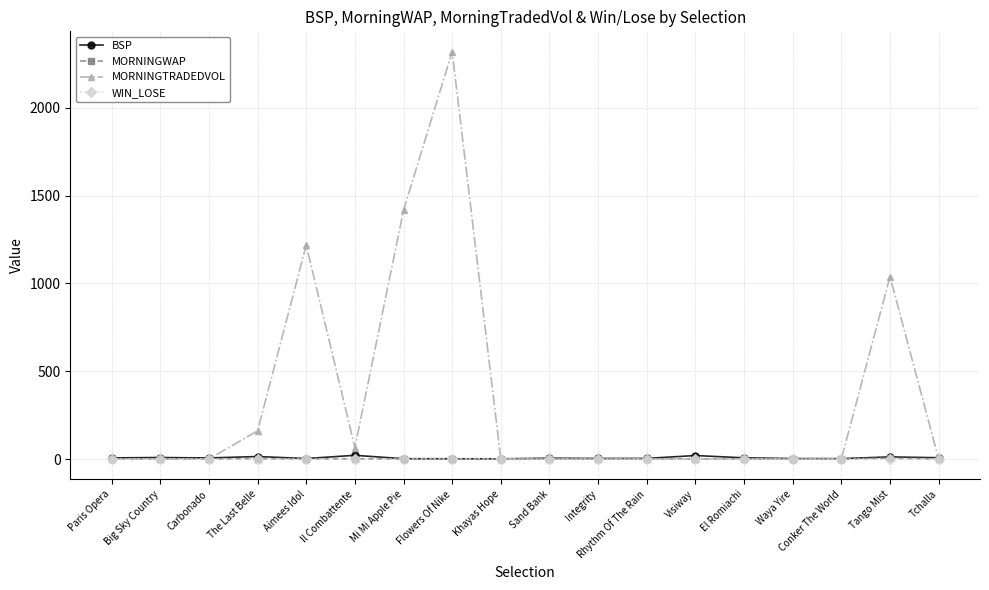

At which category does the chart reach its peak across all series?

Flowers Of Nike